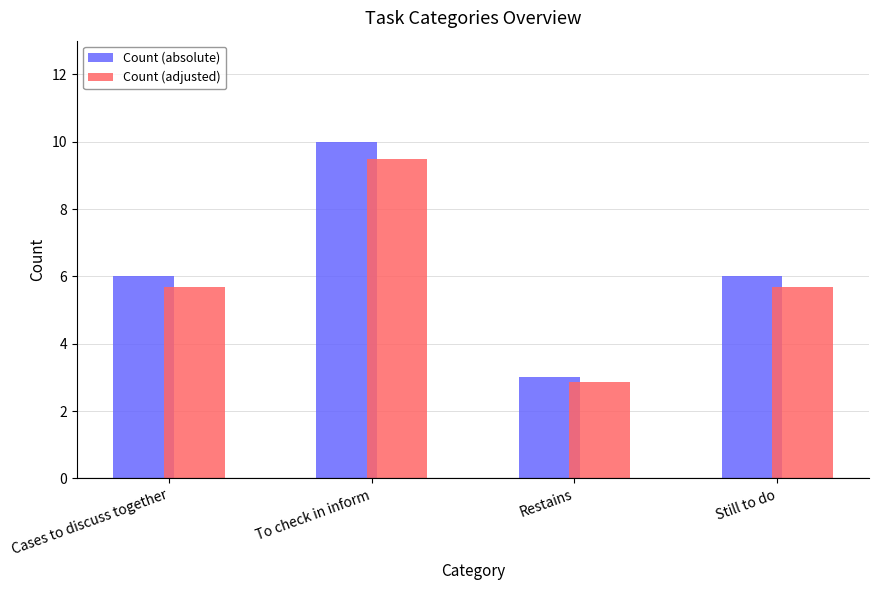

At which category is the sum across all series the highest?

To check in inform